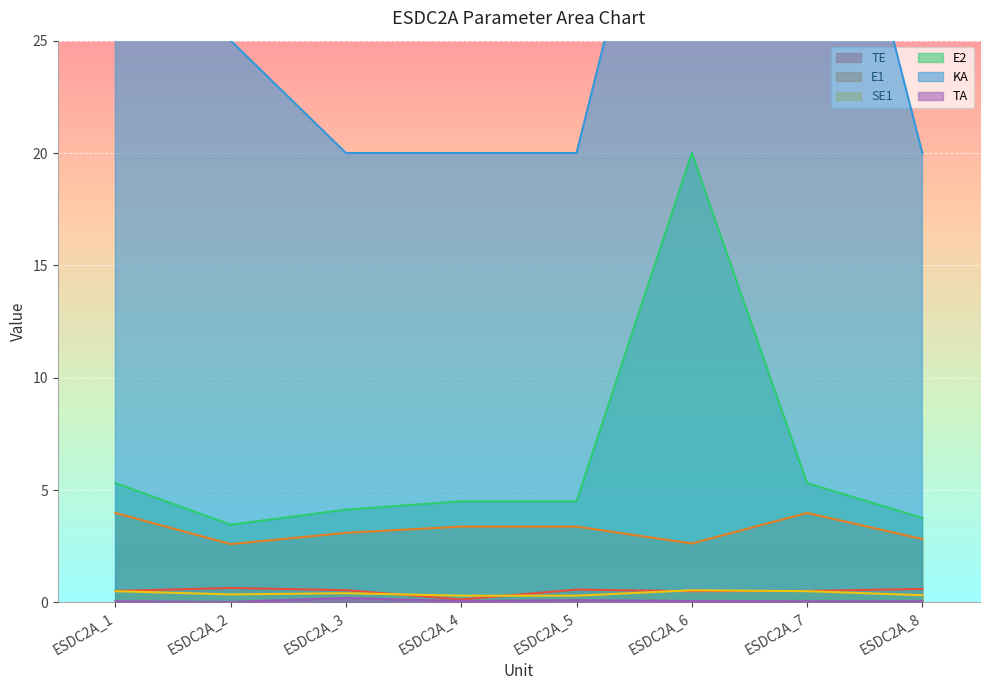

Reading left to right, extract all data points from this chart.

TE: 0.5	0.6	0.5	0.1	0.6	0.5	0.5	0.6
E1: 4.0	2.6	3.1	3.4	3.4	2.6	4.0	2.8
SE1: 0.5	0.4	0.4	0.3	0.3	0.5	0.5	0.3
E2: 5.3	3.5	4.1	4.5	4.5	20.0	5.3	3.8
KA: 50.0	25.0	20.0	20.0	20.0	40.5	40.0	20.0
TA: 0.1	0.0	0.2	0.1	0.1	0.1	0.1	0.1